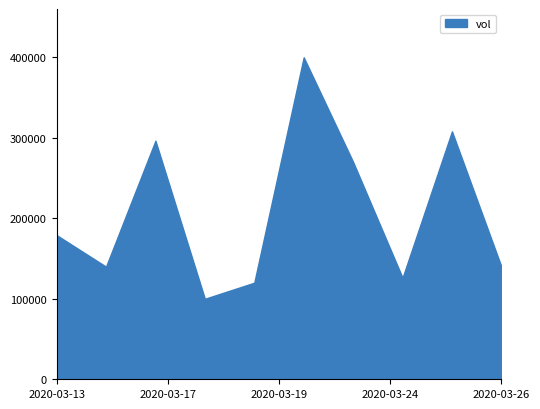

How many lines are shown in the chart?

1